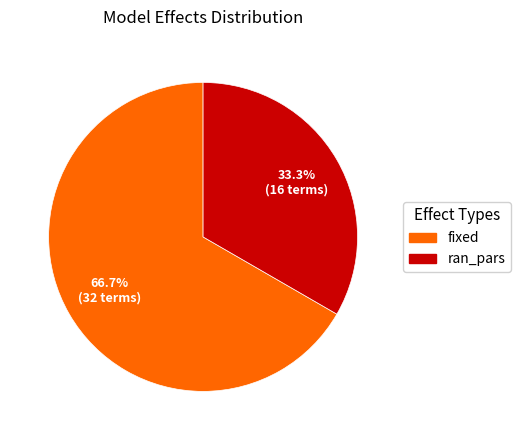

How much of the chart is everything except fixed?

33.3%